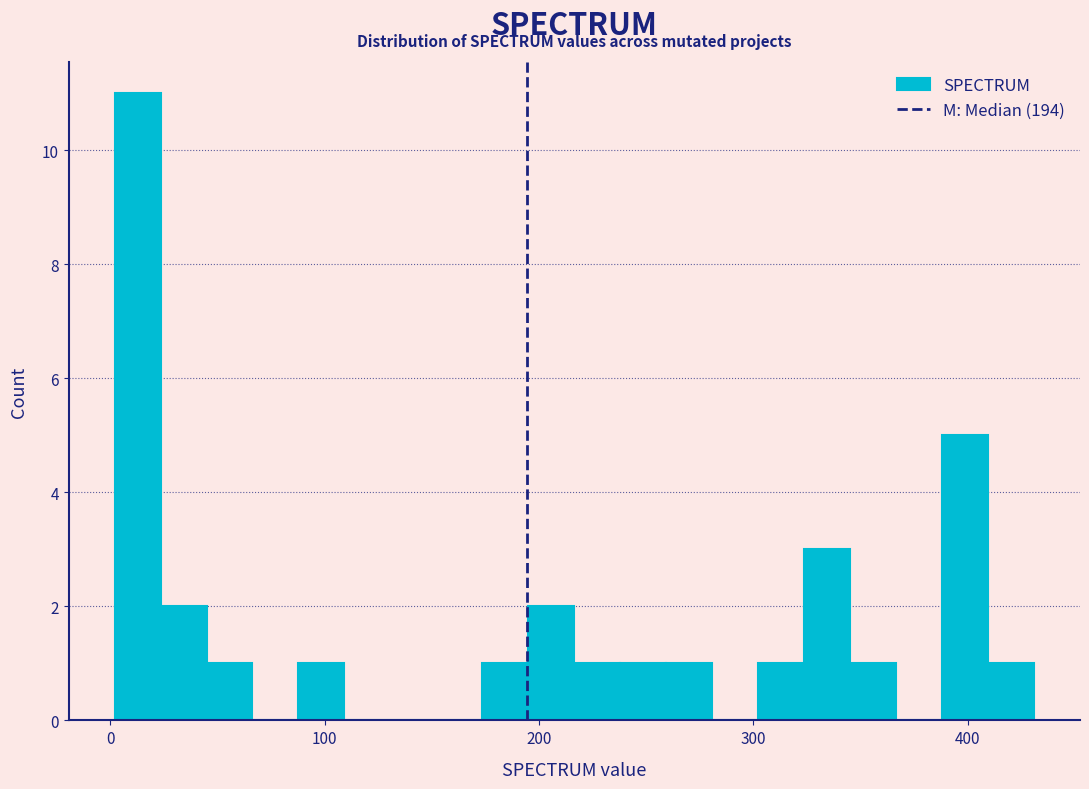

Around what value on the x-axis is the tallest bar? Give the approximate position of its centre, as read against the axis.

10